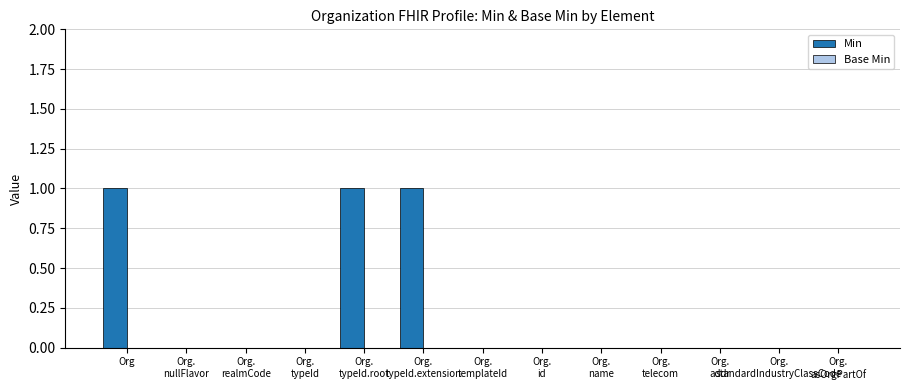

Is it true that the value at Org is 1?

True